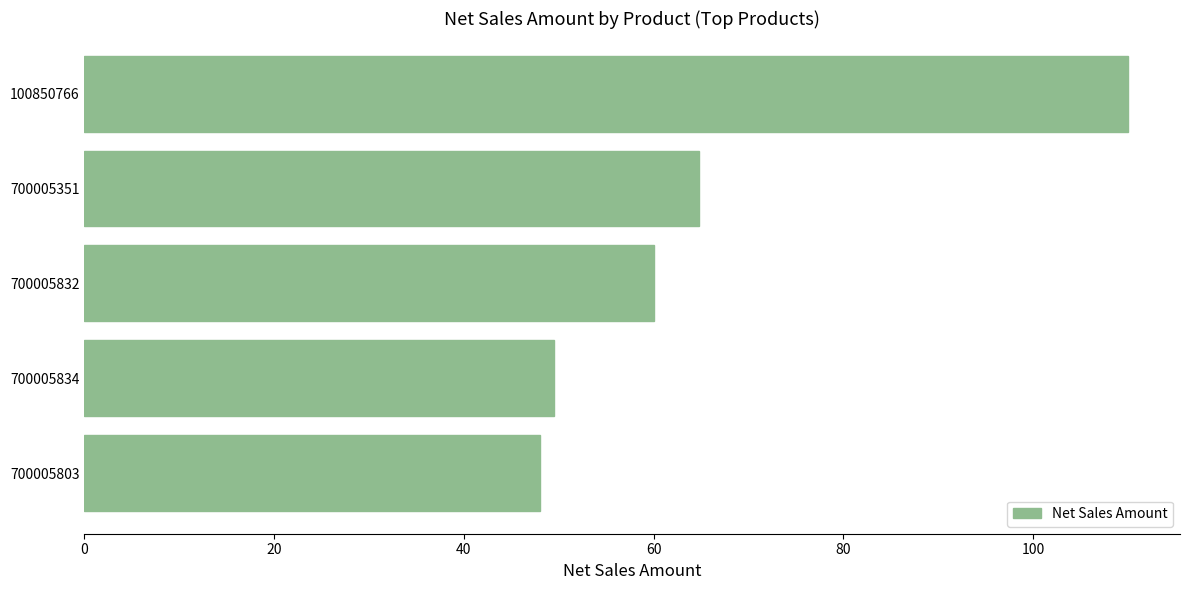

What is the sum of all values?

332.3